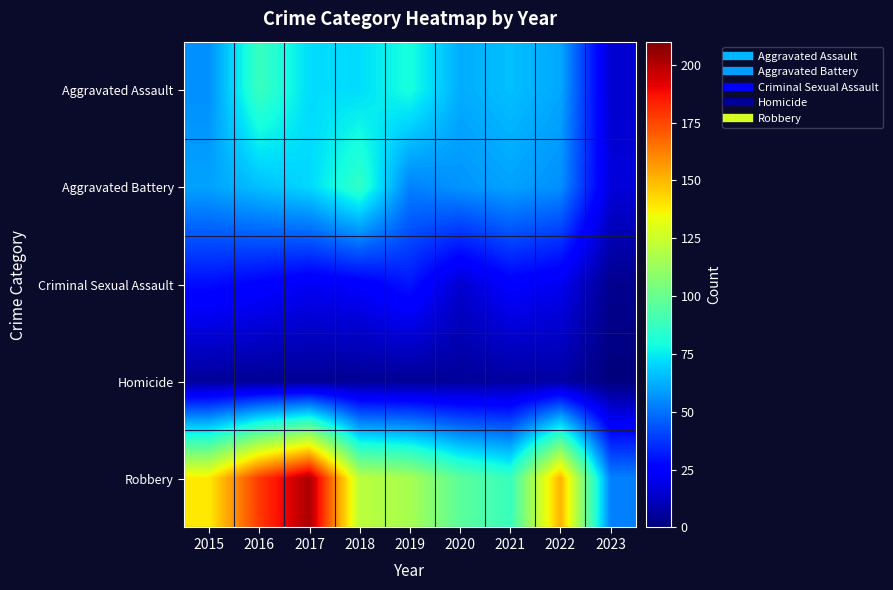

Count the number of categories in the chart.

9